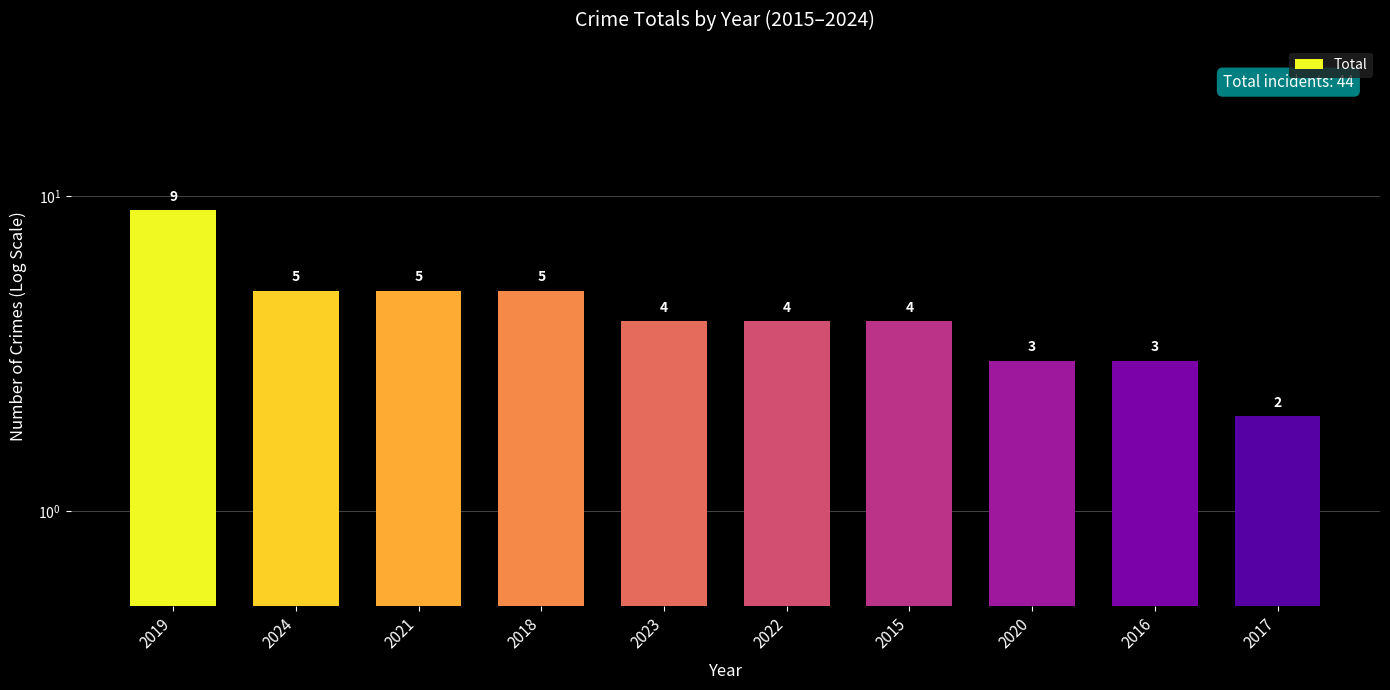

What is the average value?

4